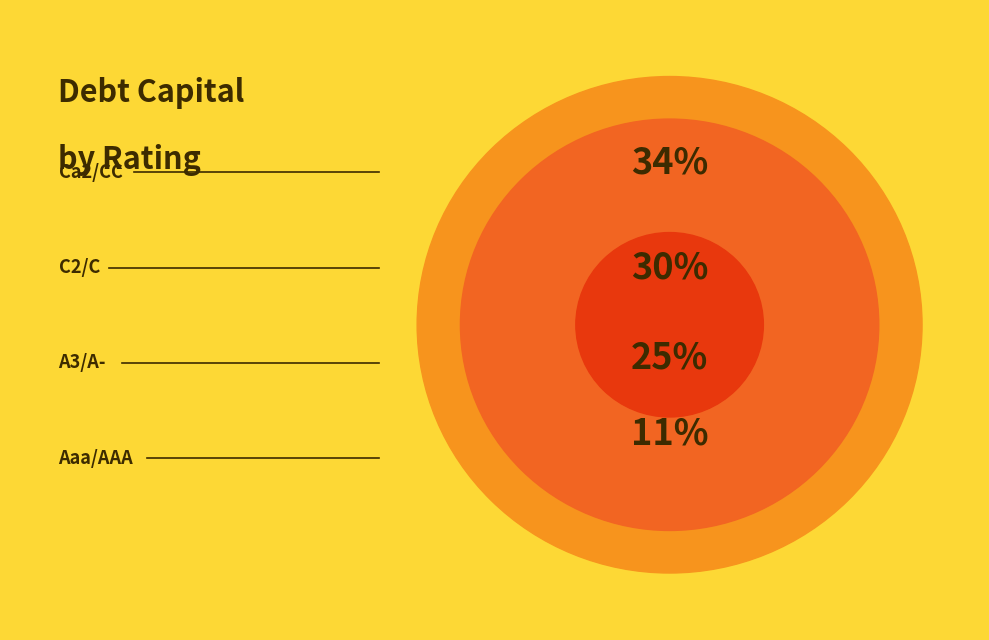

Count the number of slices in the pie.

4